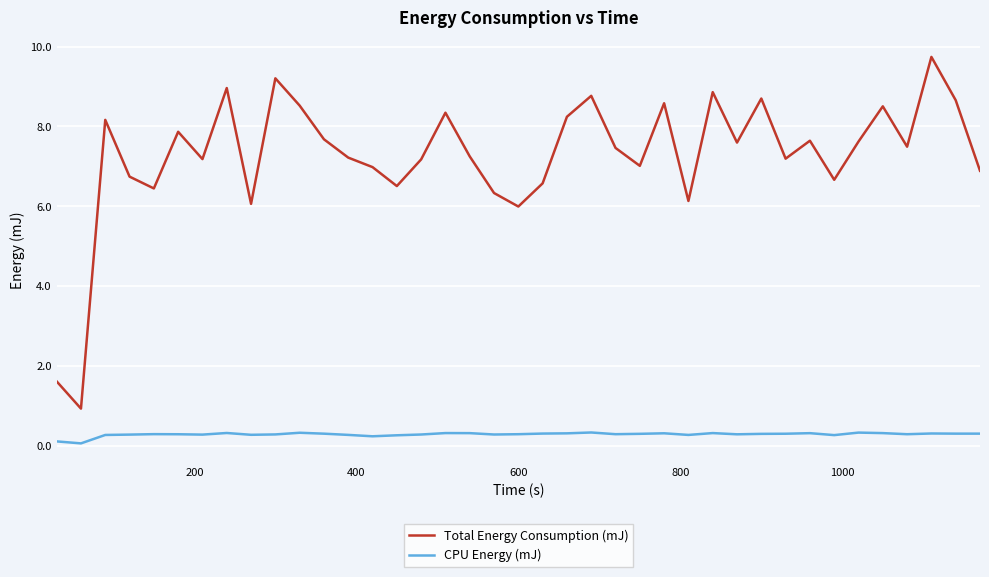

What is the average value of the Total Energy Consumption (mJ) series?

7.3